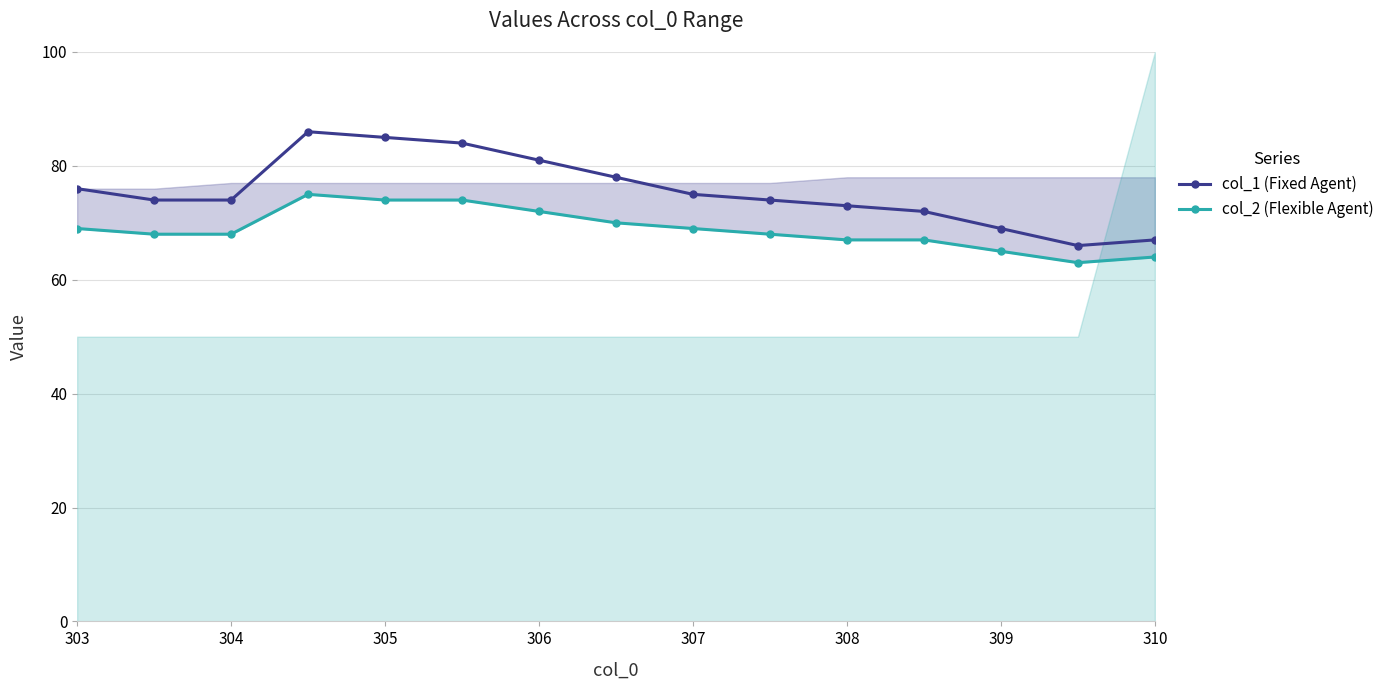

The value of col_1 (Fixed Agent) at 308 is 73. True or false?

True